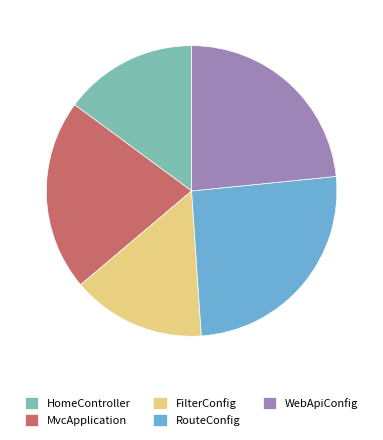

How many segments does this pie chart have?

5